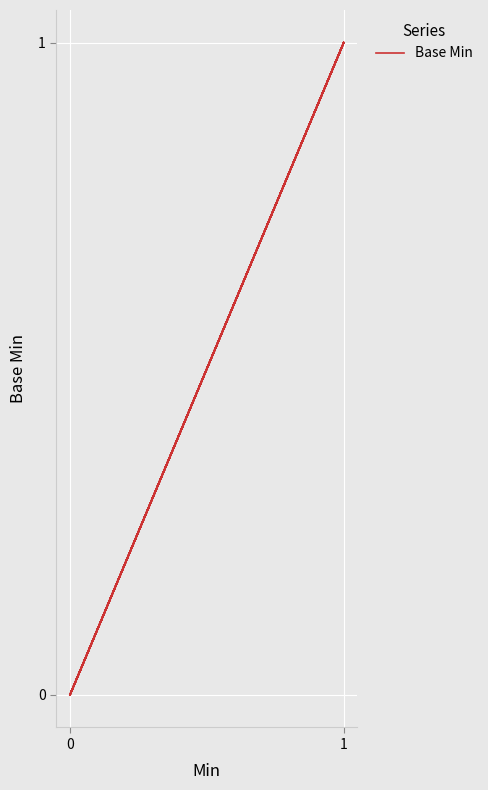

How many lines are shown in the chart?

1